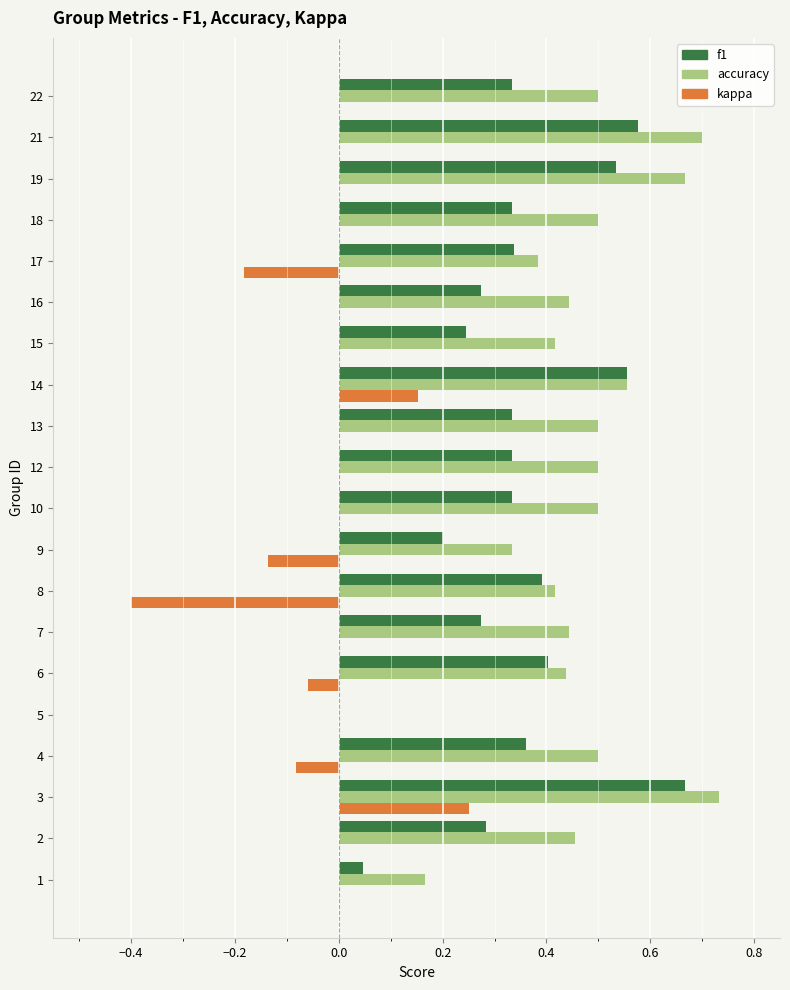

True or false: f1 has a value of 0.1 at 13.

False